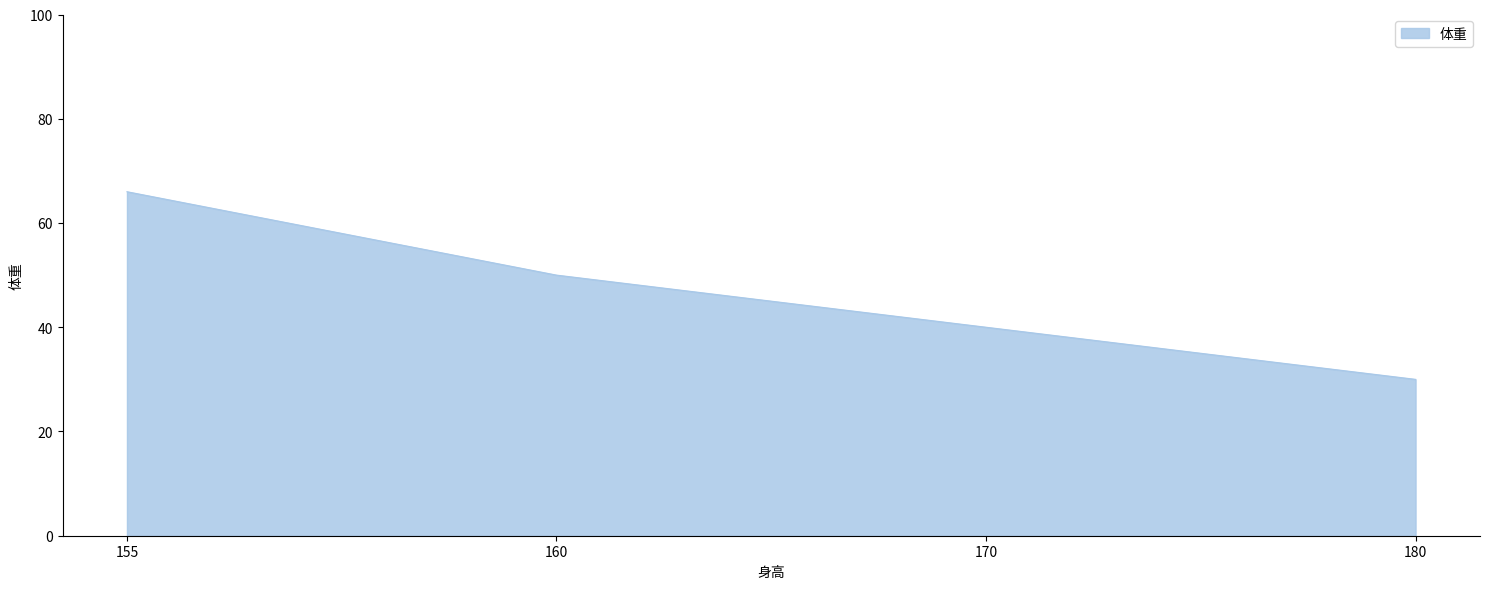

Count the number of categories in the chart.

4